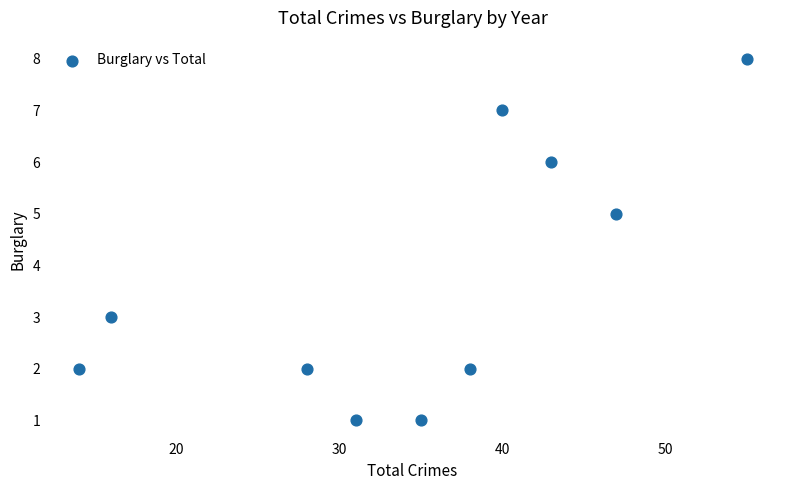

What is the range of Y values (max minus min)?

7